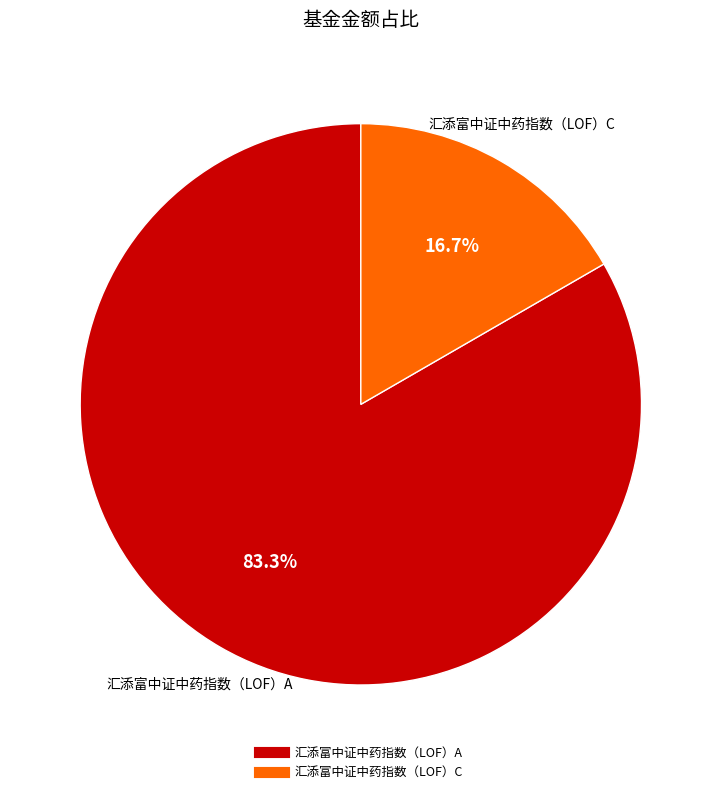

Which category has the smallest portion of the pie?

汇添富中证中药指数（LOF）C